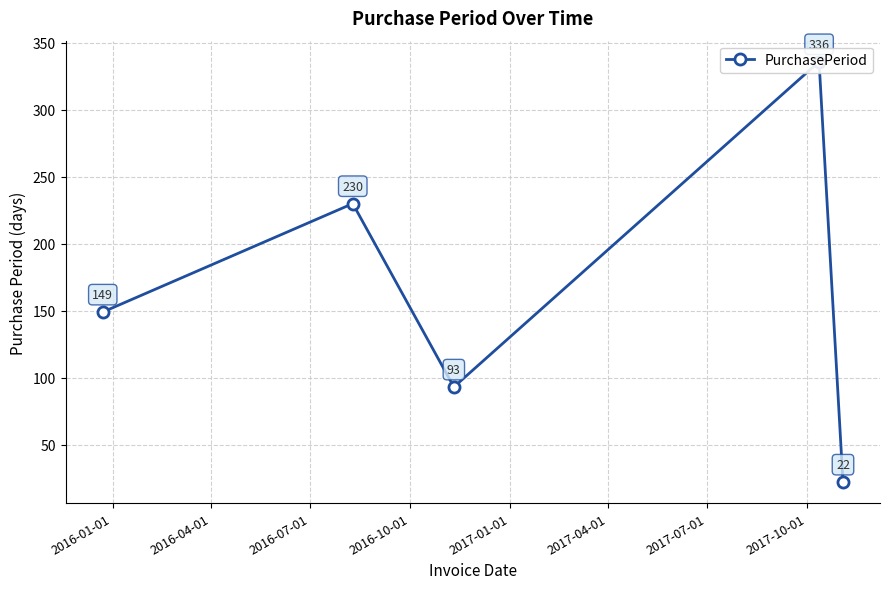

What is the smallest value displayed?

22